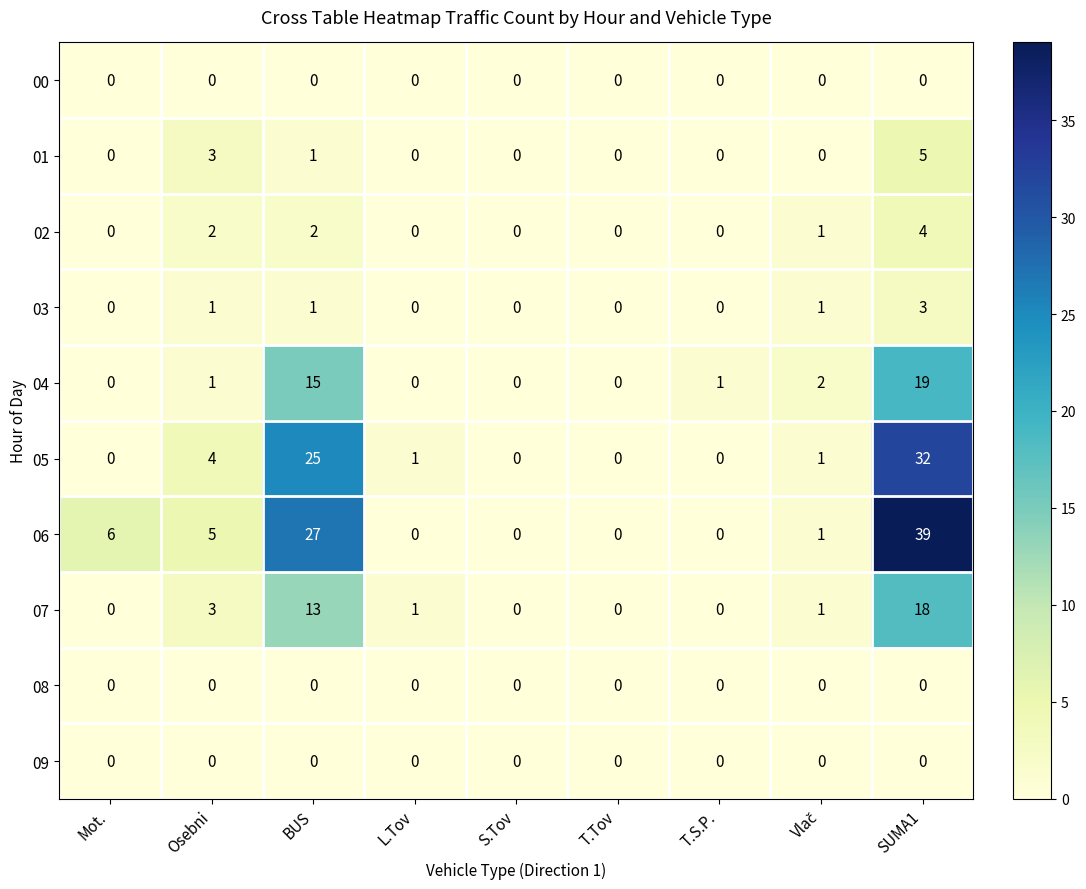

What is the highest value of the 05 series?

32